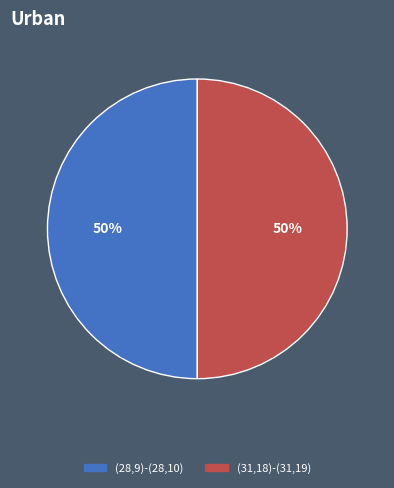

To the nearest percent, what is the average slice percentage?

50%